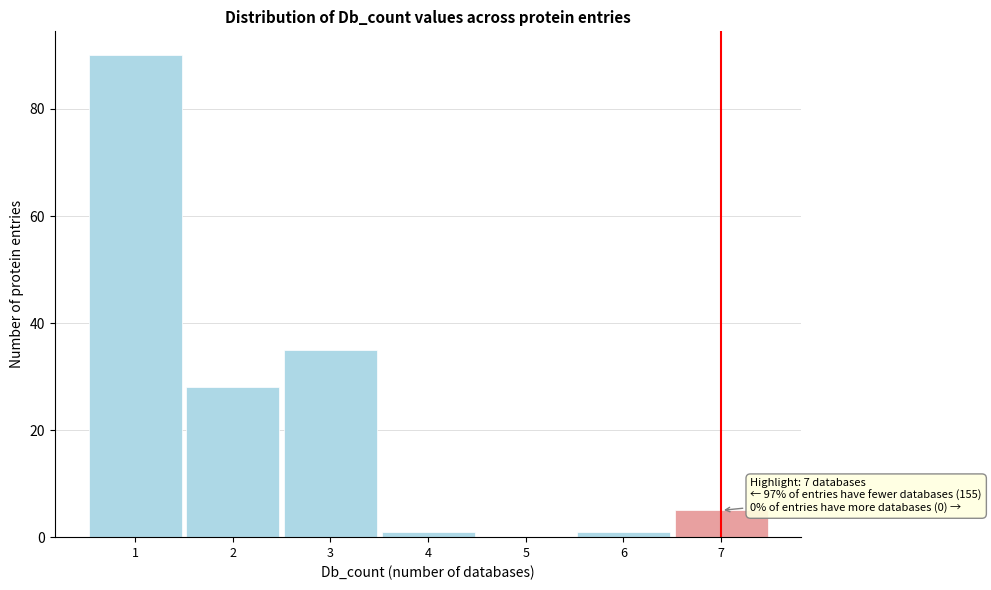

Which range on the x-axis has the tallest bar?

0.5 to 1.5